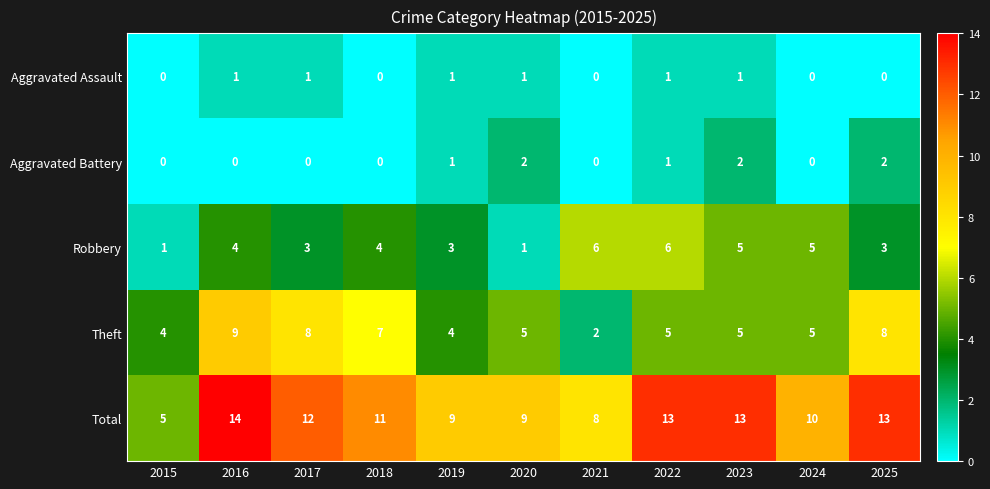

What value does the Total series have at 2024?

10